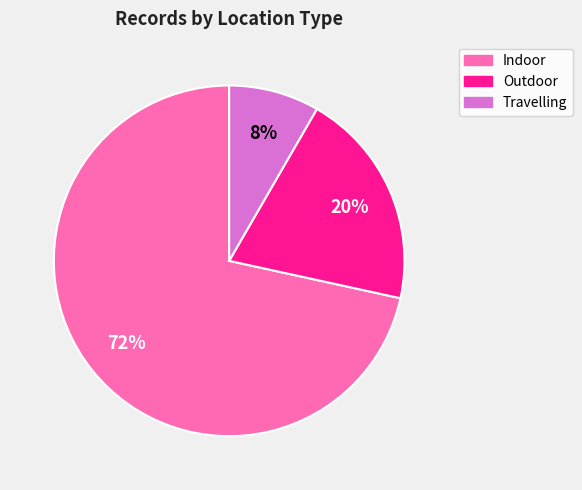

Rank the categories by value from highest to lowest.

Indoor, Outdoor, Travelling